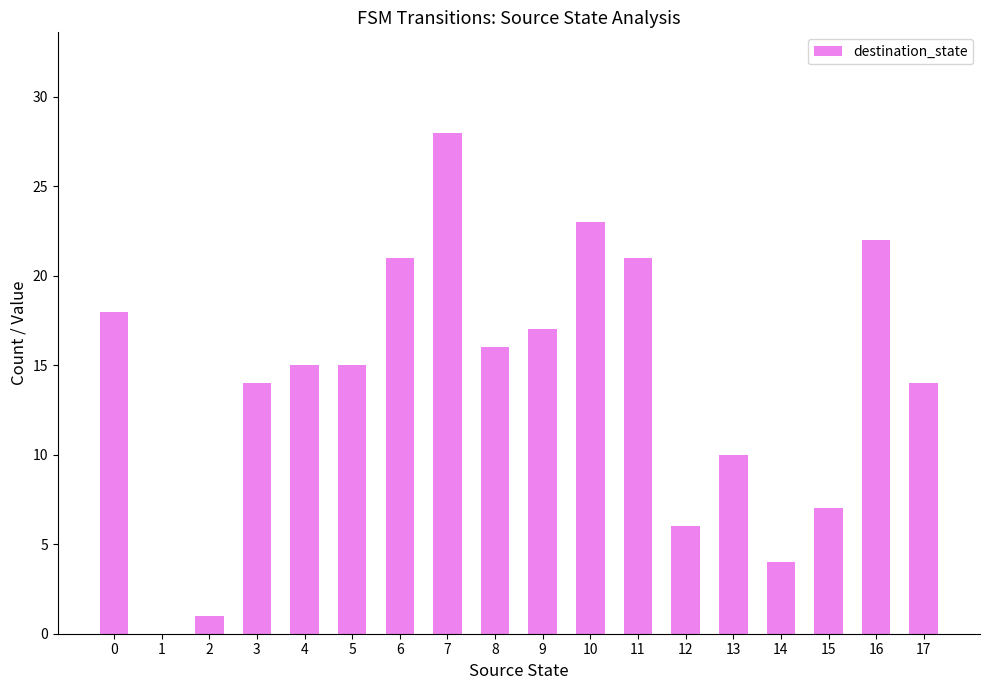

At which category does the chart reach its peak across all series?

7